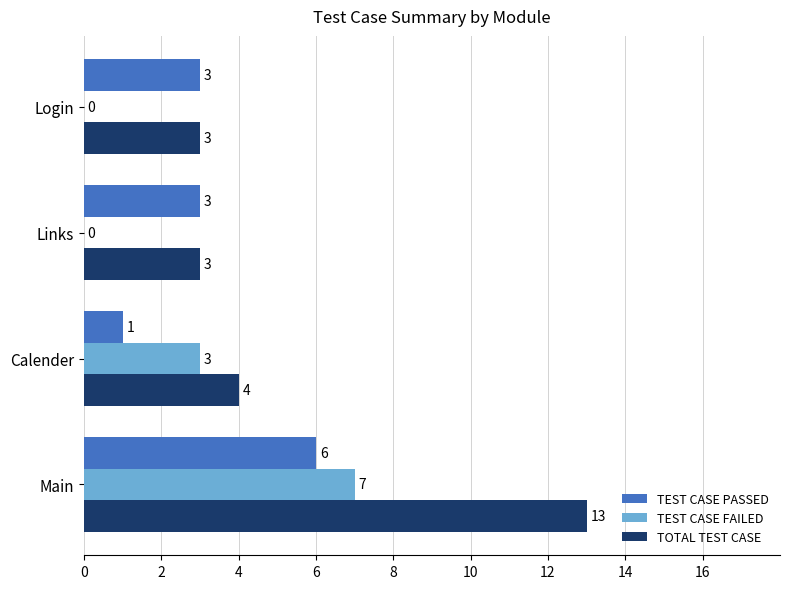

What is the sum of all TEST CASE PASSED values?

13